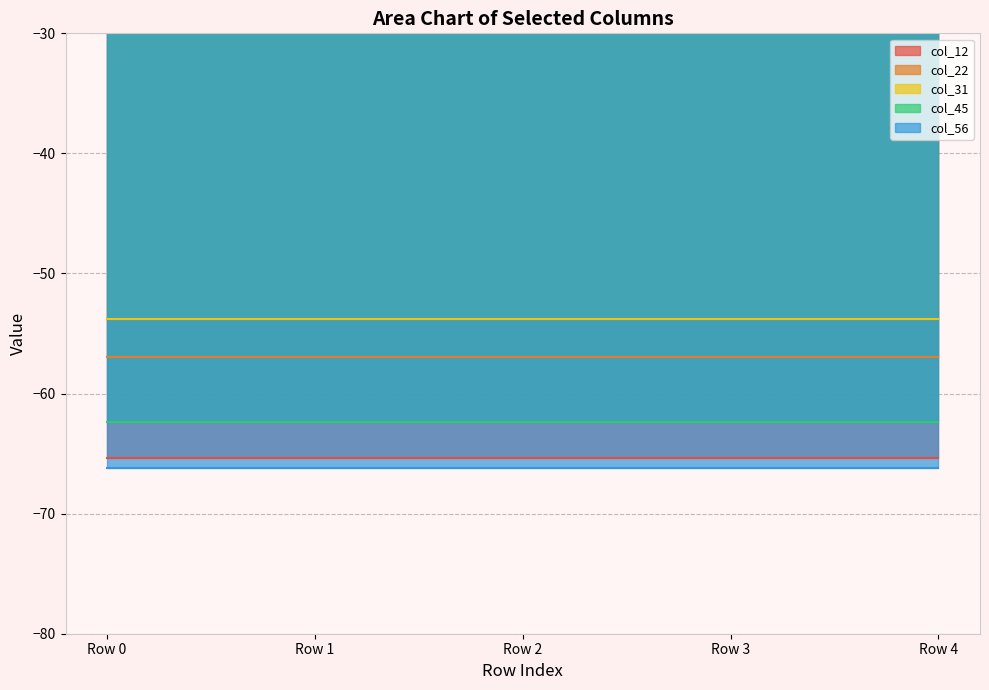

Reading left to right, extract all data points from this chart.

col_12: Row 0=-65.3	Row 1=-65.3	Row 2=-65.3	Row 3=-65.3	Row 4=-65.3
col_22: Row 0=-57.0	Row 1=-57.0	Row 2=-57.0	Row 3=-57.0	Row 4=-57.0
col_31: Row 0=-53.8	Row 1=-53.8	Row 2=-53.8	Row 3=-53.8	Row 4=-53.8
col_45: Row 0=-62.4	Row 1=-62.4	Row 2=-62.4	Row 3=-62.4	Row 4=-62.4
col_56: Row 0=-66.2	Row 1=-66.2	Row 2=-66.2	Row 3=-66.2	Row 4=-66.2